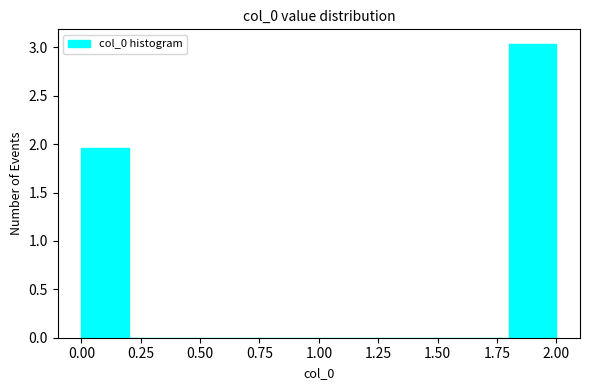

Which range on the x-axis has the tallest bar?

1.8 to 2.0